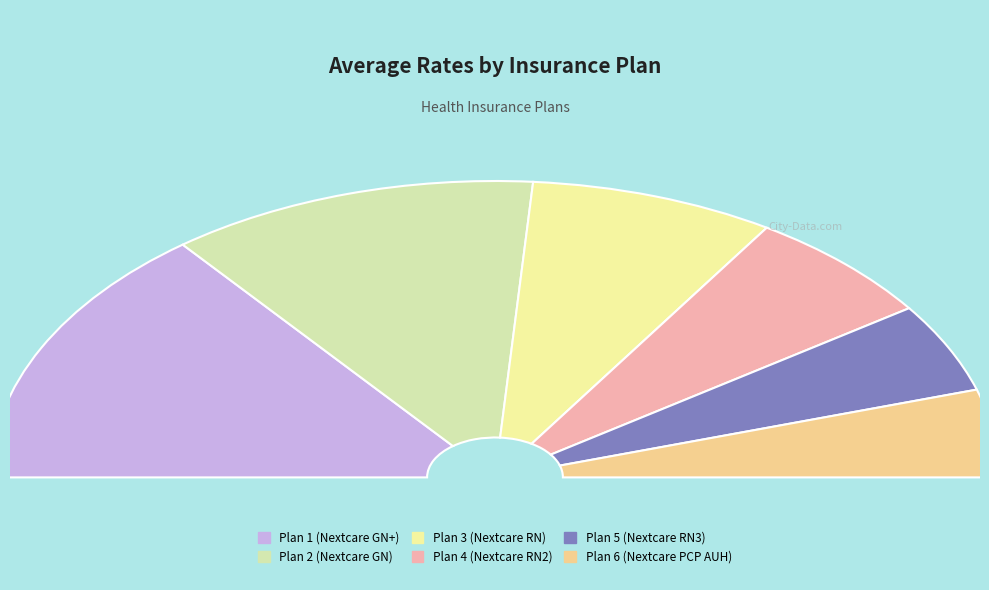

How many segments does this pie chart have?

6